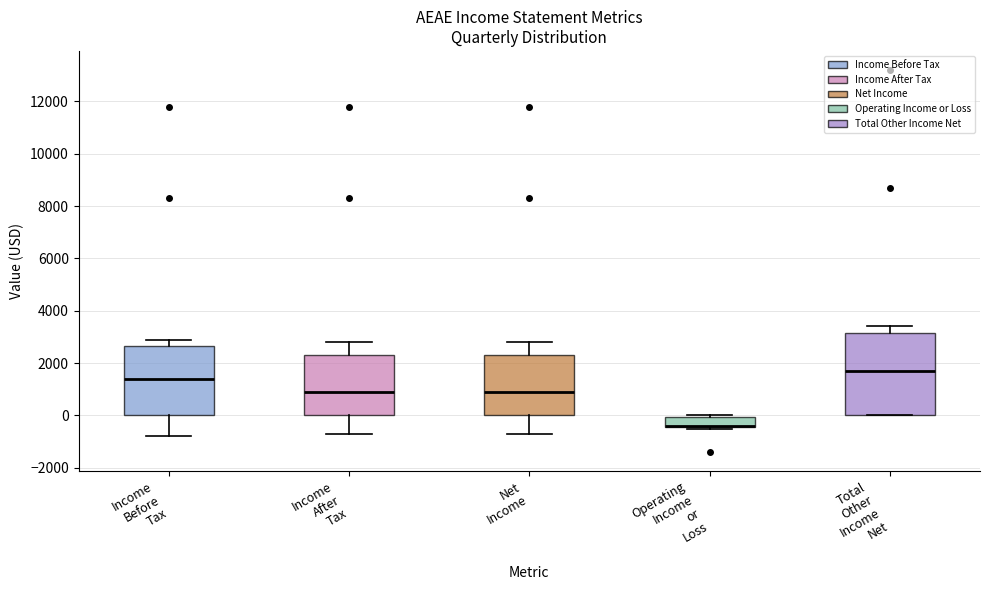

Which box is the tallest, from its lower edge to its upper edge?

Total Other Income Net